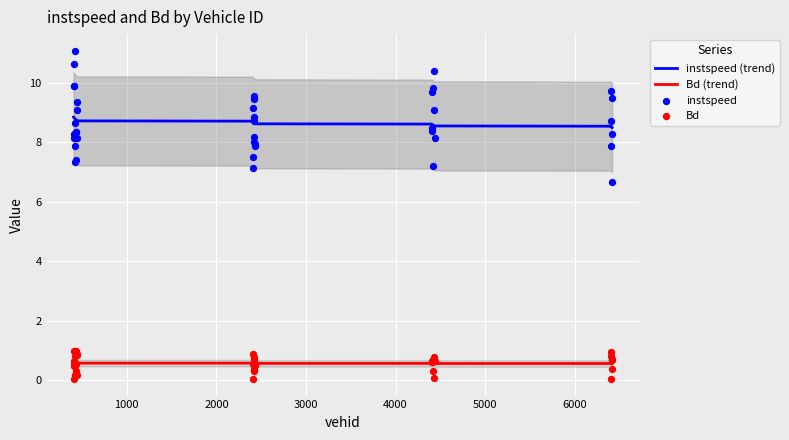

What is the minimum value for instspeed (trend)?

8.5